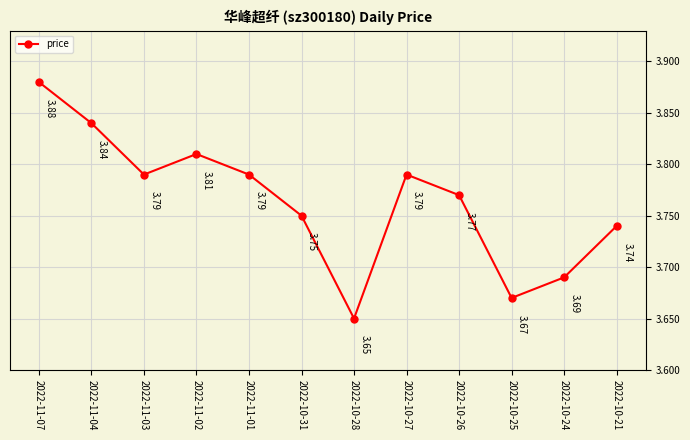

At which category does the data reach its first local peak?

2022-11-02